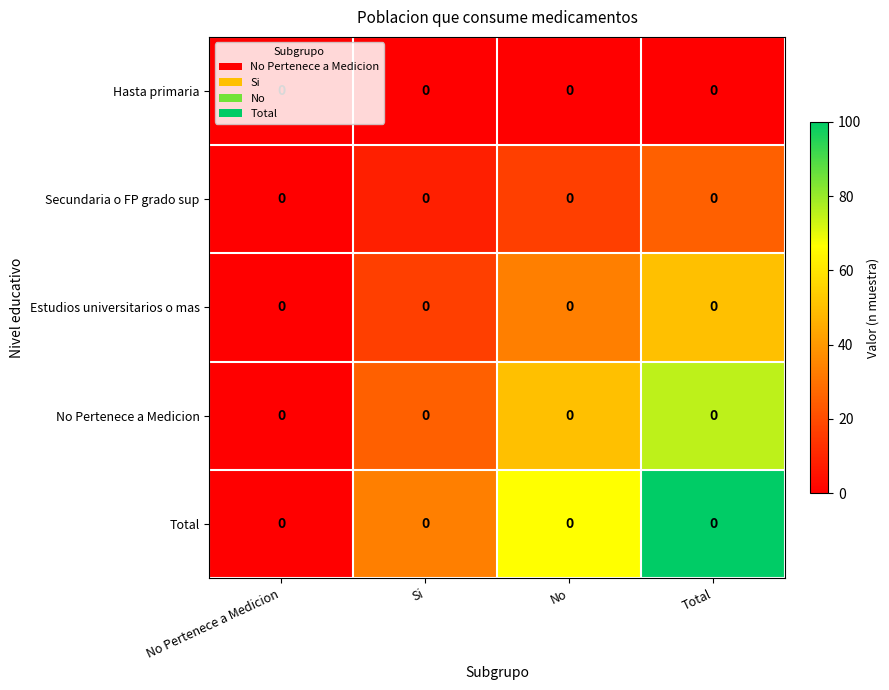

At which label does Total reach its peak?

Total